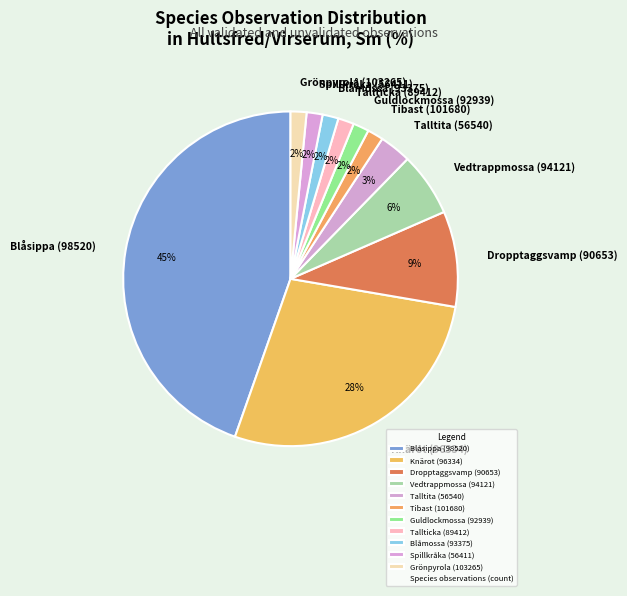

What is the largest slice in the pie chart?

Blåsippa (98520)